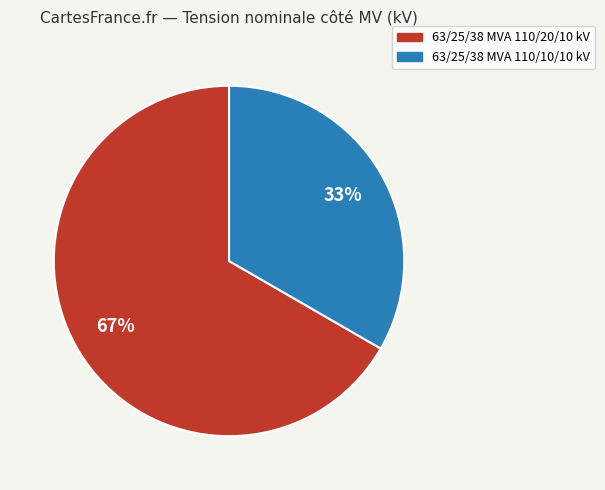

Does 63/25/38 MVA 110/10/10 kV represent more than half of the total?

No